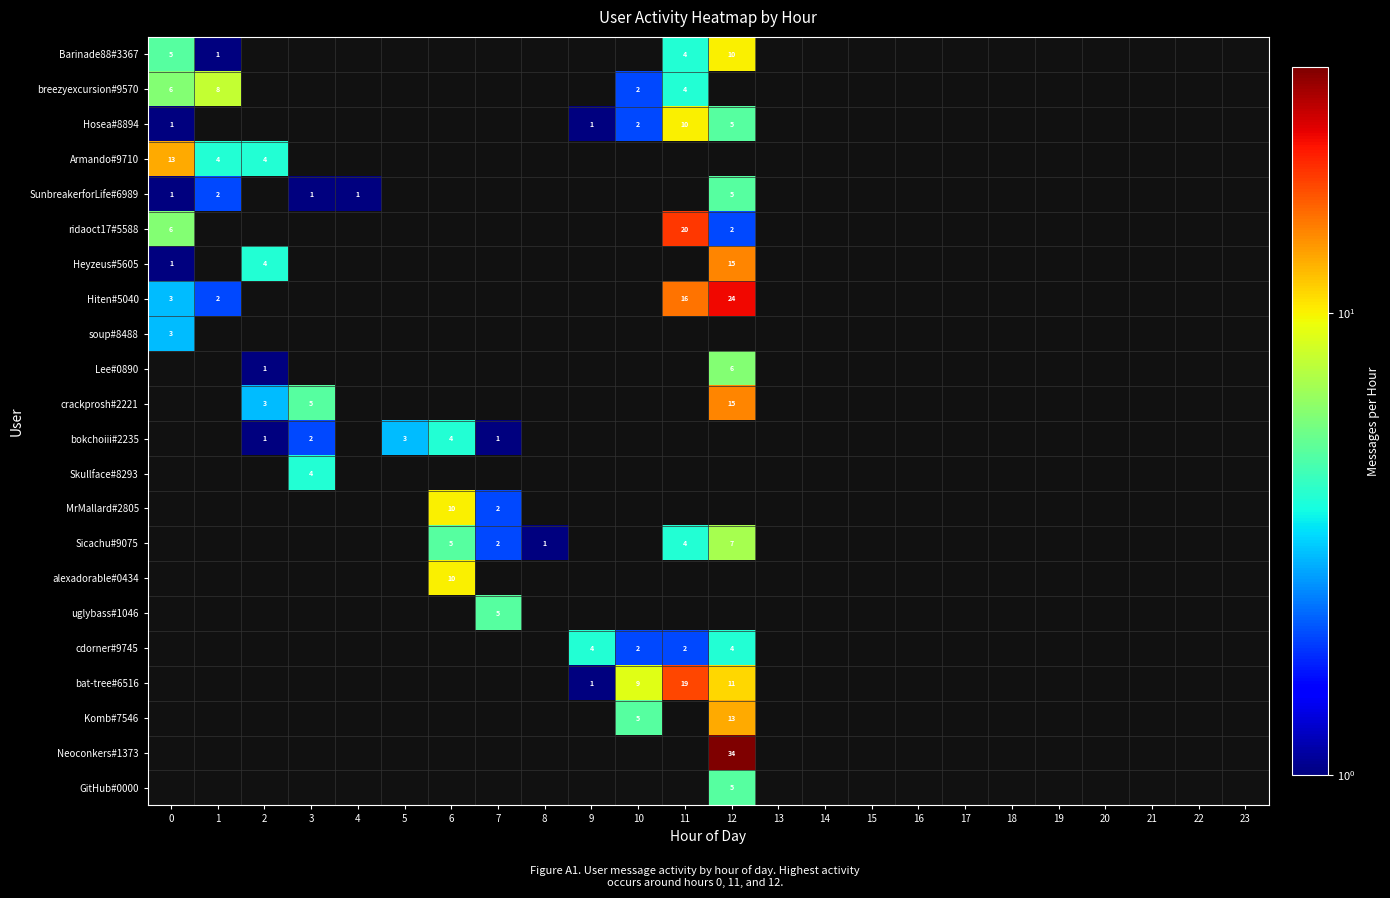

How many values in the Komb#7546 series are below 13?

1